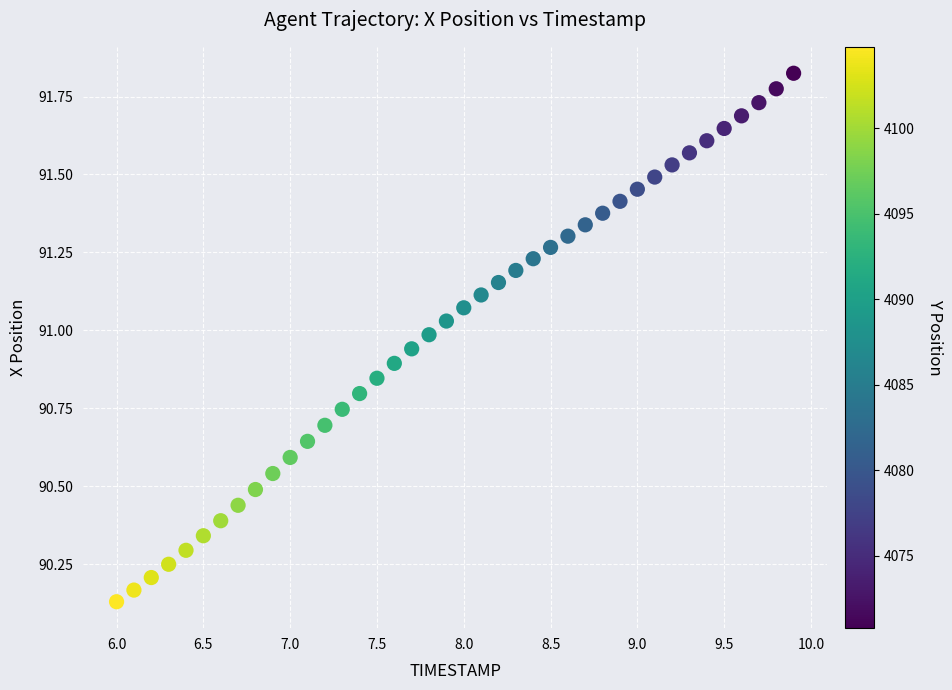

What is the range of Y values (max minus min)?

1.7